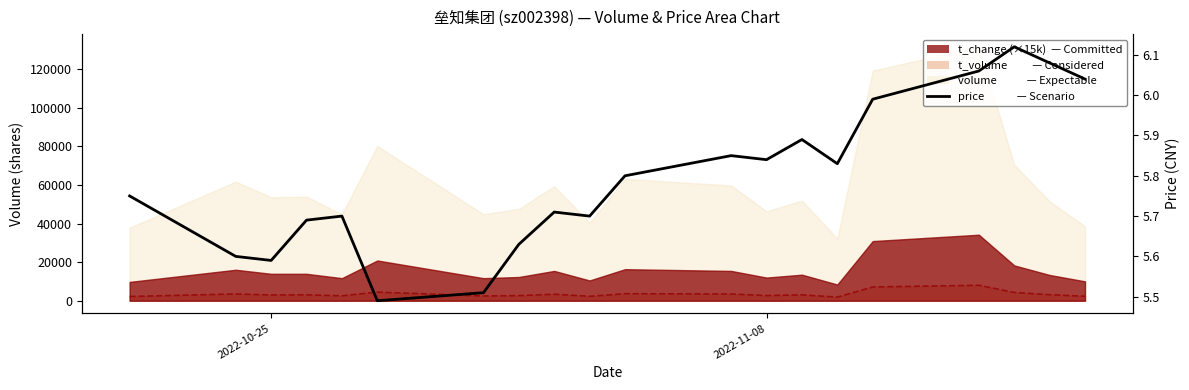

Does the chart have visible grid lines?

No